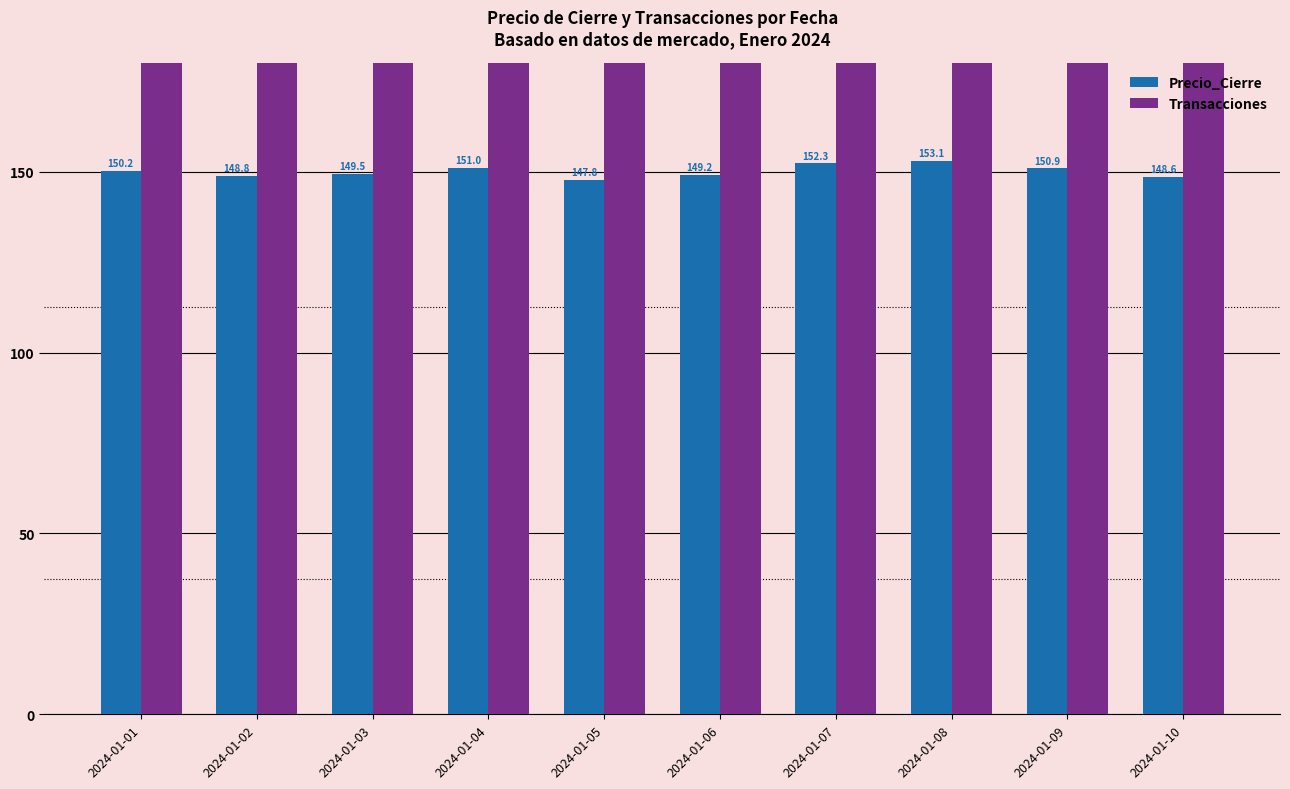

The value of Transacciones at 2024-01-08 is 590.0. True or false?

True